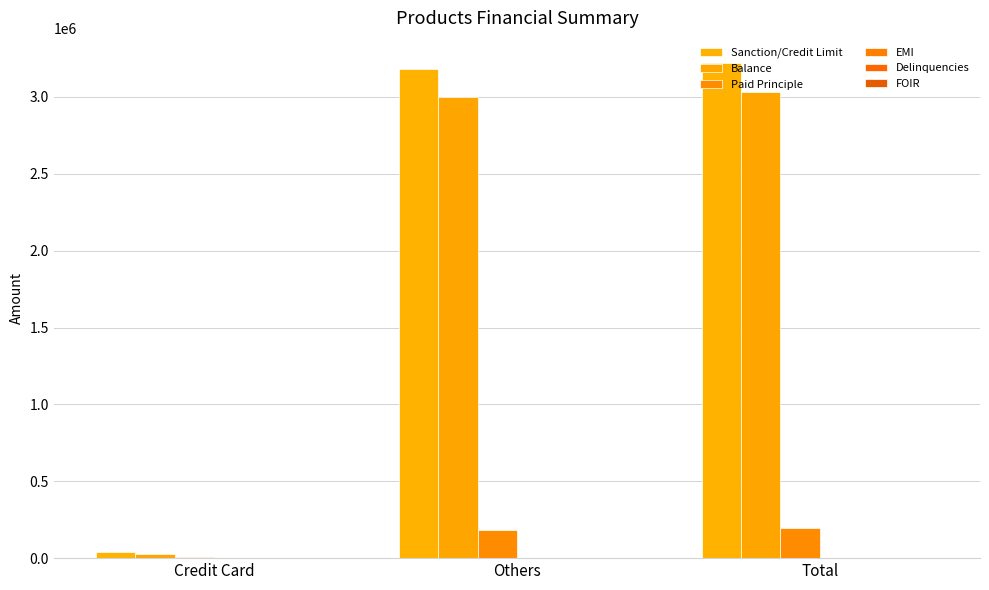

What is the total value across all series at Credit Card?

80048